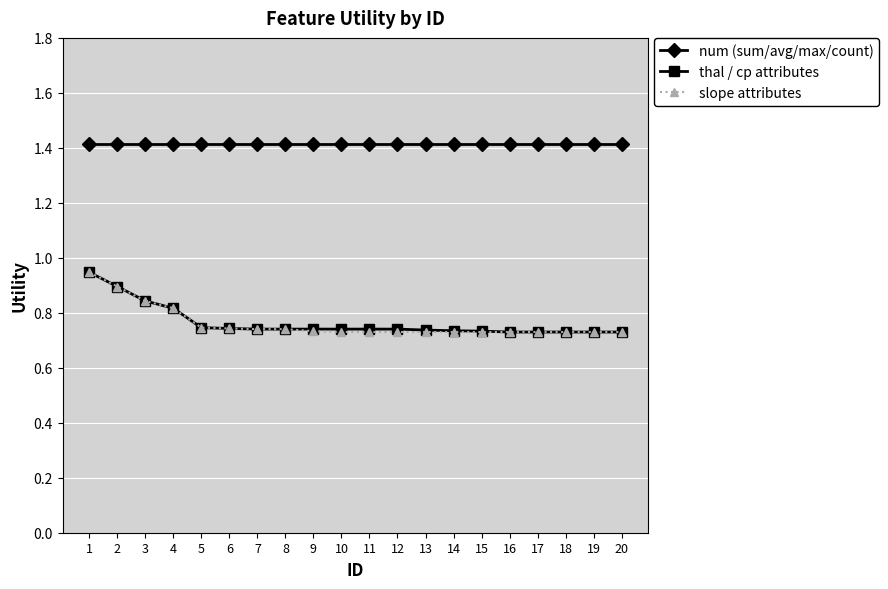

The slope attributes series shows 0.5 at 8. True or false?

False